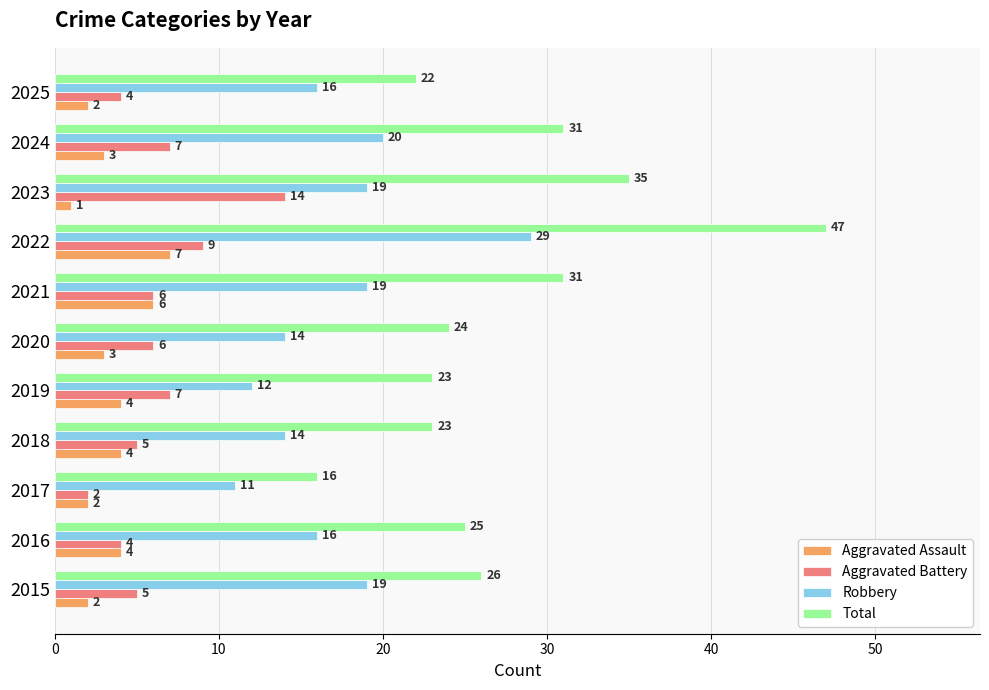

Is the value of Aggravated Assault at 2018 greater than the value of Robbery at 2015?

No